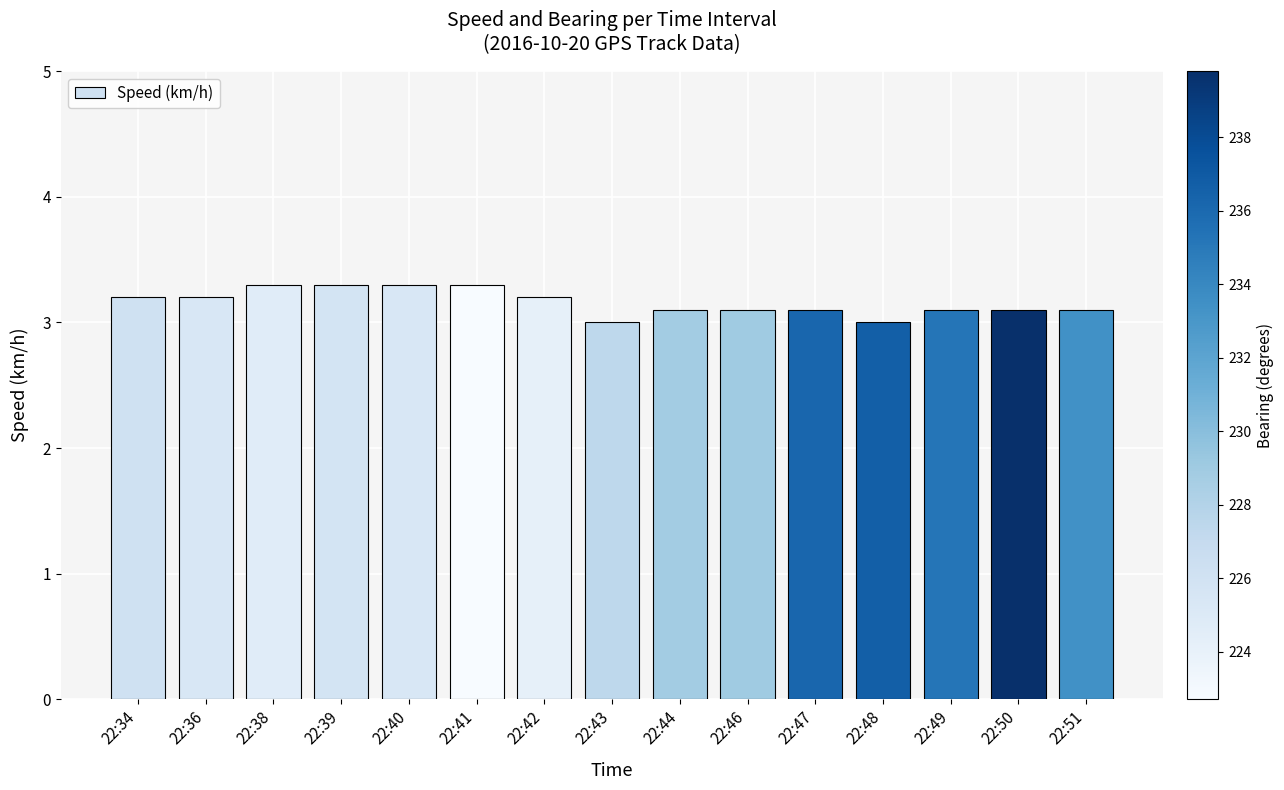

What is the value of the 13th bar from the left?

3.1